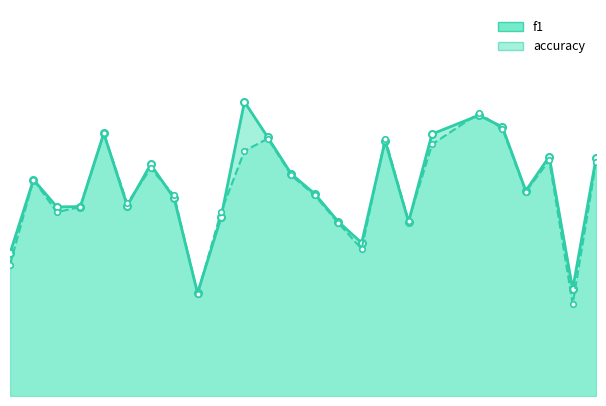

Between 24 and 25, which series saw the biggest shift?

accuracy